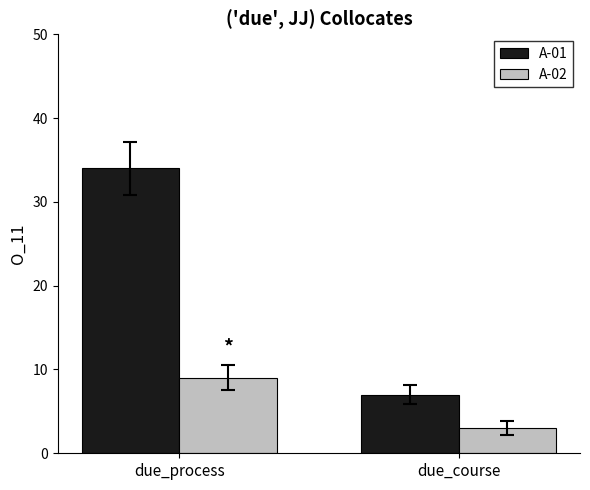

Reading right to left, transcribe all the data shown in this chart.

A-01: 7	34
A-02: 3	9